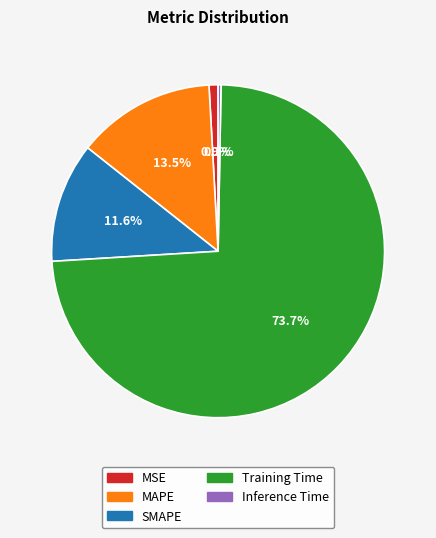

Rank the categories by value from highest to lowest.

Training Time, MAPE, SMAPE, MSE, Inference Time